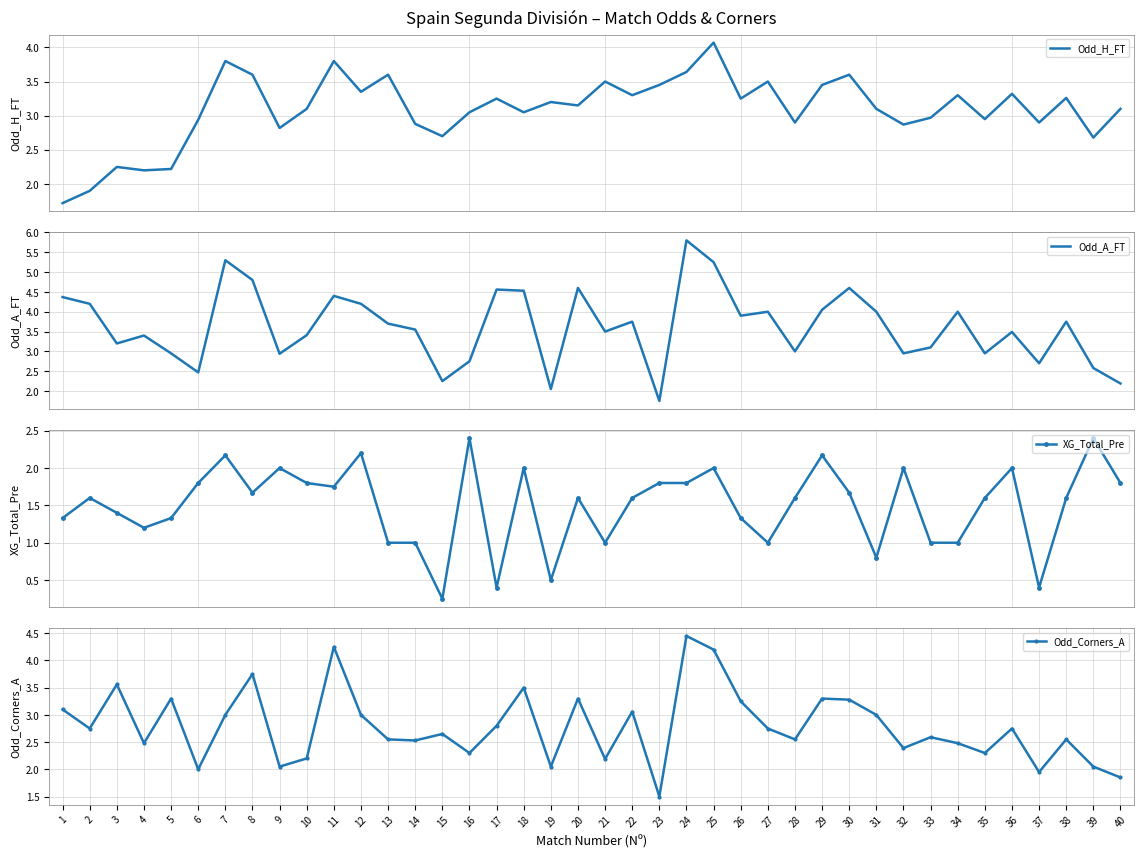

Reading right to left, transcribe all the data shown in this chart.

Odd_H_FT: 40=3.1	39=2.7	38=3.3	37=2.9	36=3.3	35=3.0	34=3.3	33=3.0	32=2.9	31=3.1	30=3.6	29=3.5	28=2.9	27=3.5	26=3.2	25=4.1	24=3.6	23=3.5	22=3.3	21=3.5	20=3.1	19=3.2	18=3.0	17=3.2	16=3.0	15=2.7	14=2.9	13=3.6	12=3.4	11=3.8	10=3.1	9=2.8	8=3.6	7=3.8	6=2.9	5=2.2	4=2.2	3=2.2	2=1.9	1=1.7
Odd_A_FT: 40=2.2	39=2.6	38=3.8	37=2.7	36=3.5	35=3.0	34=4.0	33=3.1	32=3.0	31=4.0	30=4.6	29=4.0	28=3.0	27=4.0	26=3.9	25=5.2	24=5.8	23=1.8	22=3.8	21=3.5	20=4.6	19=2.0	18=4.5	17=4.6	16=2.8	15=2.2	14=3.5	13=3.7	12=4.2	11=4.4	10=3.4	9=2.9	8=4.8	7=5.3	6=2.5	5=3.0	4=3.4	3=3.2	2=4.2	1=4.4
XG_Total_Pre: 40=1.8	39=2.4	38=1.6	37=0.4	36=2.0	35=1.6	34=1.0	33=1.0	32=2.0	31=0.8	30=1.7	29=2.2	28=1.6	27=1.0	26=1.3	25=2.0	24=1.8	23=1.8	22=1.6	21=1.0	20=1.6	19=0.5	18=2.0	17=0.4	16=2.4	15=0.2	14=1.0	13=1.0	12=2.2	11=1.8	10=1.8	9=2.0	8=1.7	7=2.2	6=1.8	5=1.3	4=1.2	3=1.4	2=1.6	1=1.3
Odd_Corners_A: 40=1.9	39=2.0	38=2.5	37=1.9	36=2.8	35=2.3	34=2.5	33=2.6	32=2.4	31=3.0	30=3.3	29=3.3	28=2.5	27=2.8	26=3.2	25=4.2	24=4.5	23=1.5	22=3.1	21=2.2	20=3.3	19=2.0	18=3.5	17=2.8	16=2.3	15=2.6	14=2.5	13=2.5	12=3.0	11=4.2	10=2.2	9=2.0	8=3.8	7=3.0	6=2.0	5=3.3	4=2.5	3=3.6	2=2.8	1=3.1